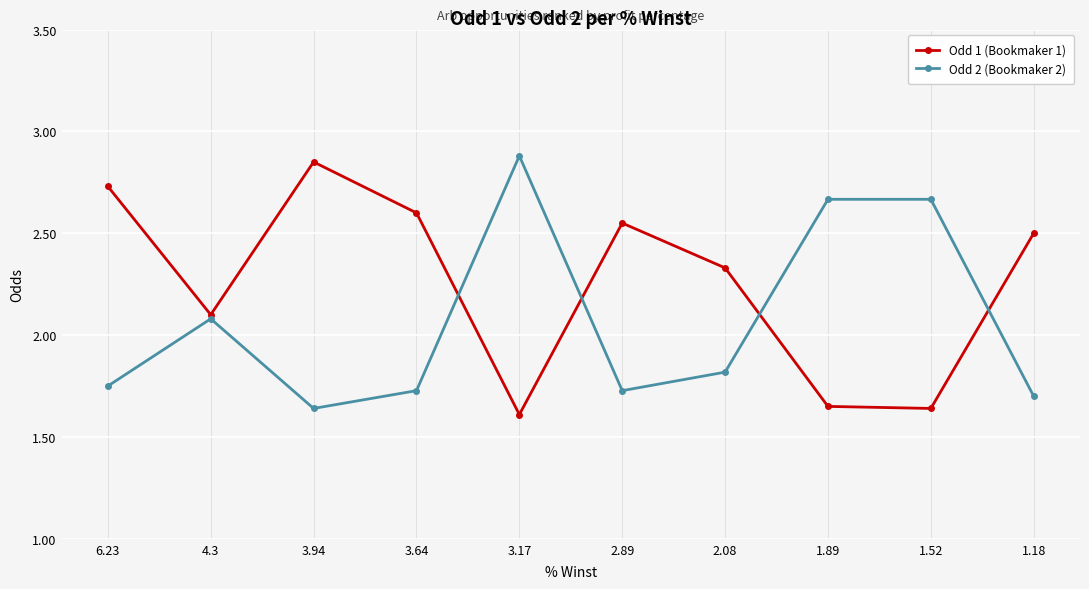

Is it true that Odd 2 (Bookmaker 2) equals 1.7 at 1.18?

True